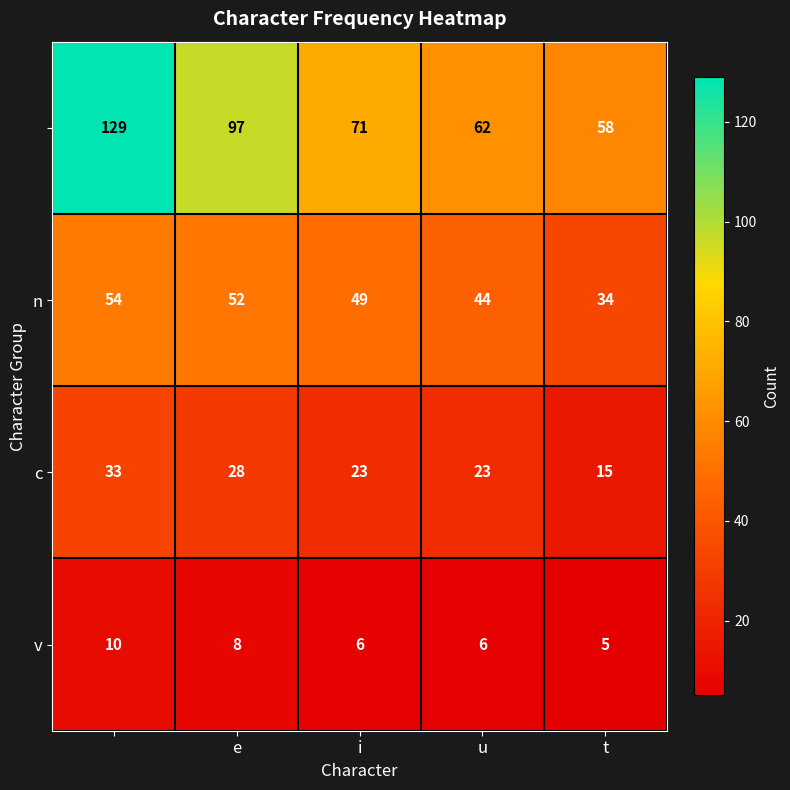

What is the greatest value displayed?

129